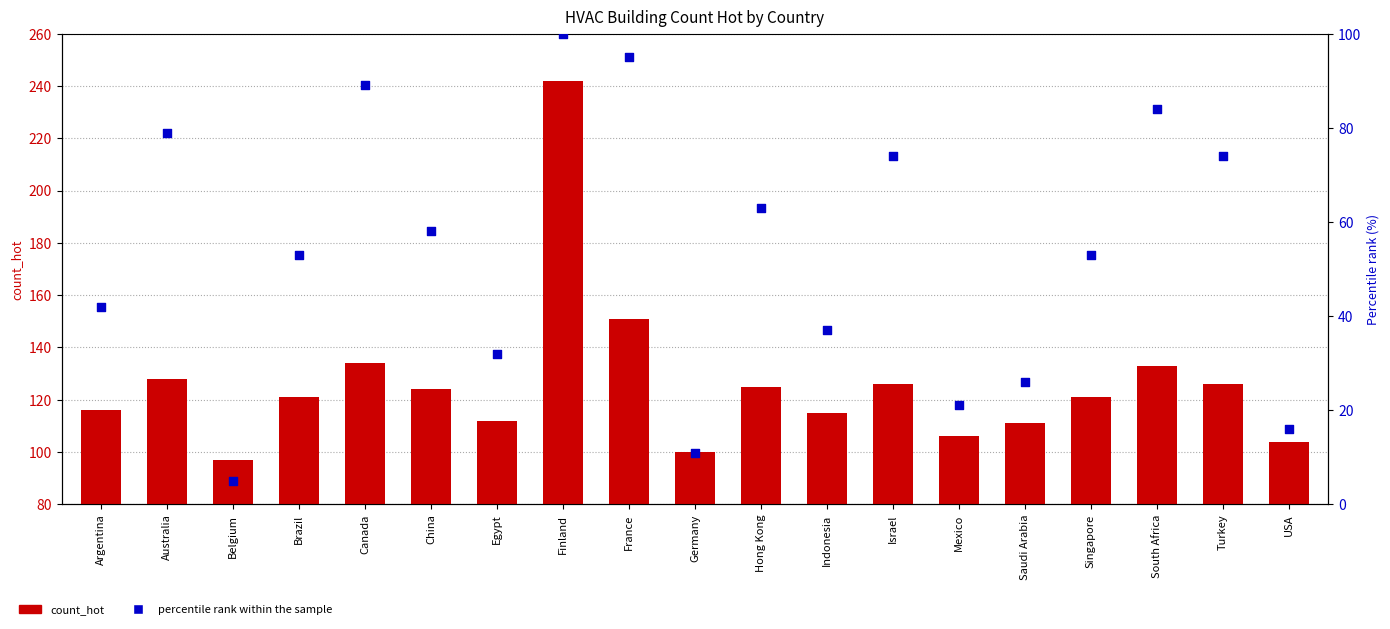

What is the total value across all series at Brazil?

174